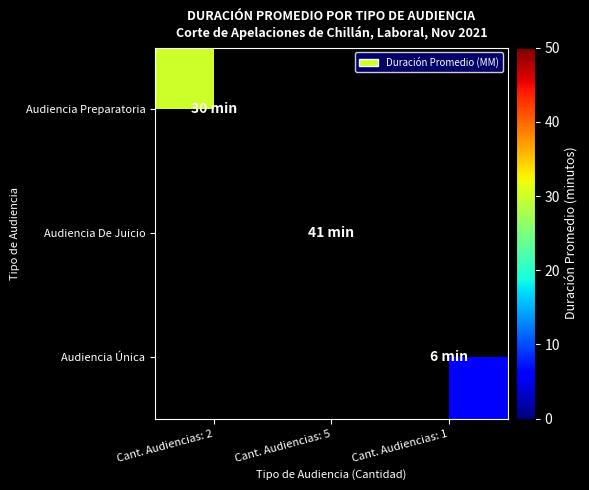

List the series in order of their peak value, highest first.

Audiencia De Juicio, Audiencia Preparatoria, Audiencia Única